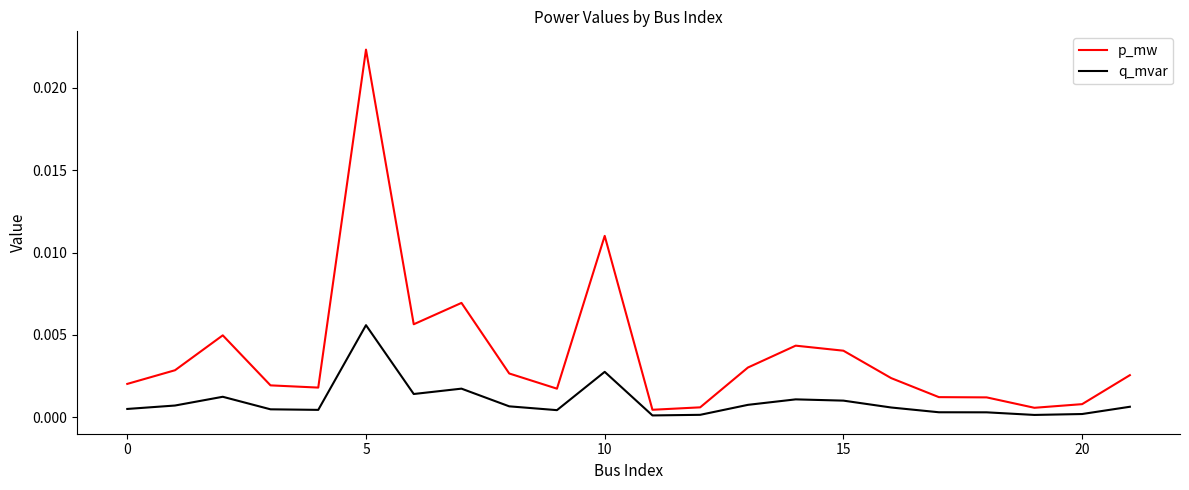

Which series has the largest total across all categories?

p_mw